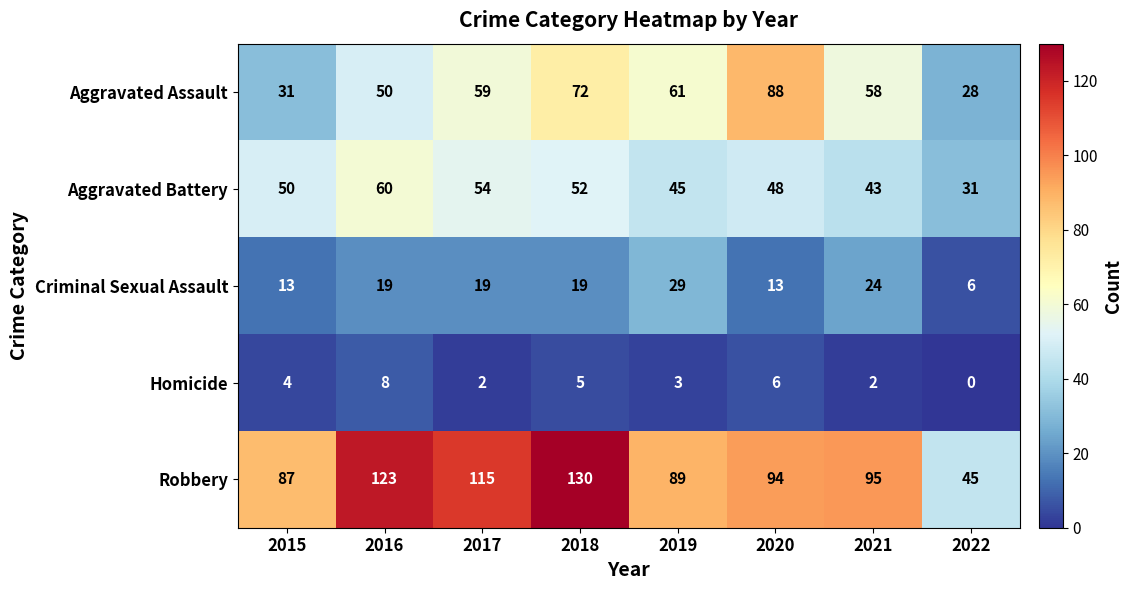

How many series are shown in this chart?

5